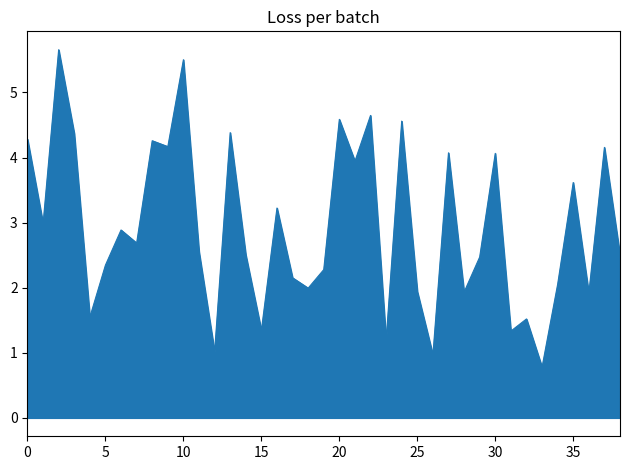

What is the maximum value shown in the chart?

5.7